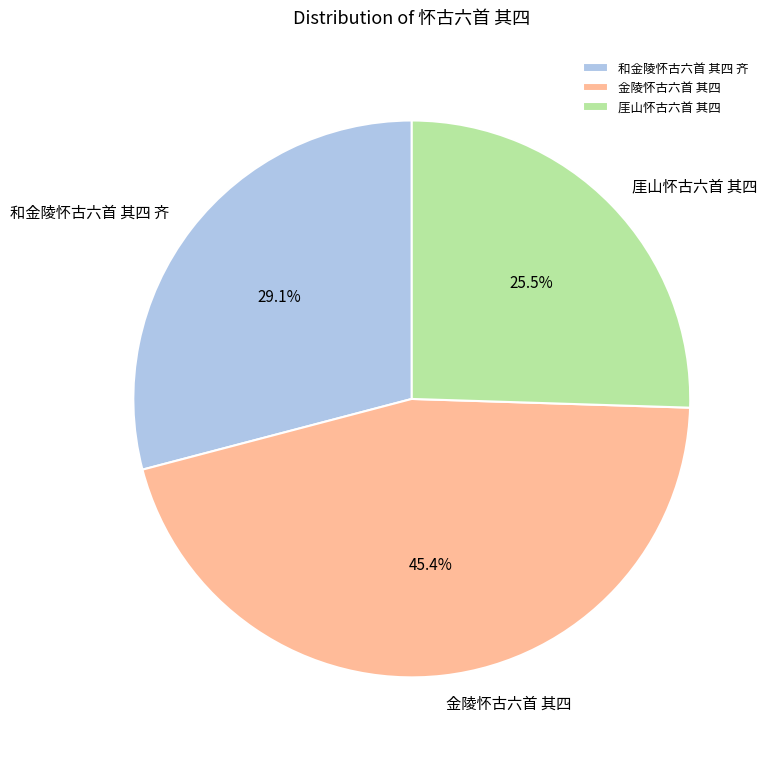

Is it true that 金陵怀古六首 其四 is 59% of the pie?

False